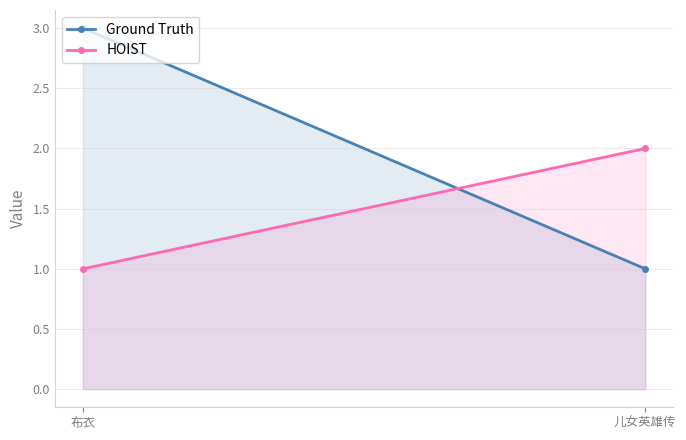

Is the value of Ground Truth at 儿女英雄传 greater than the value of HOIST at 儿女英雄传?

No